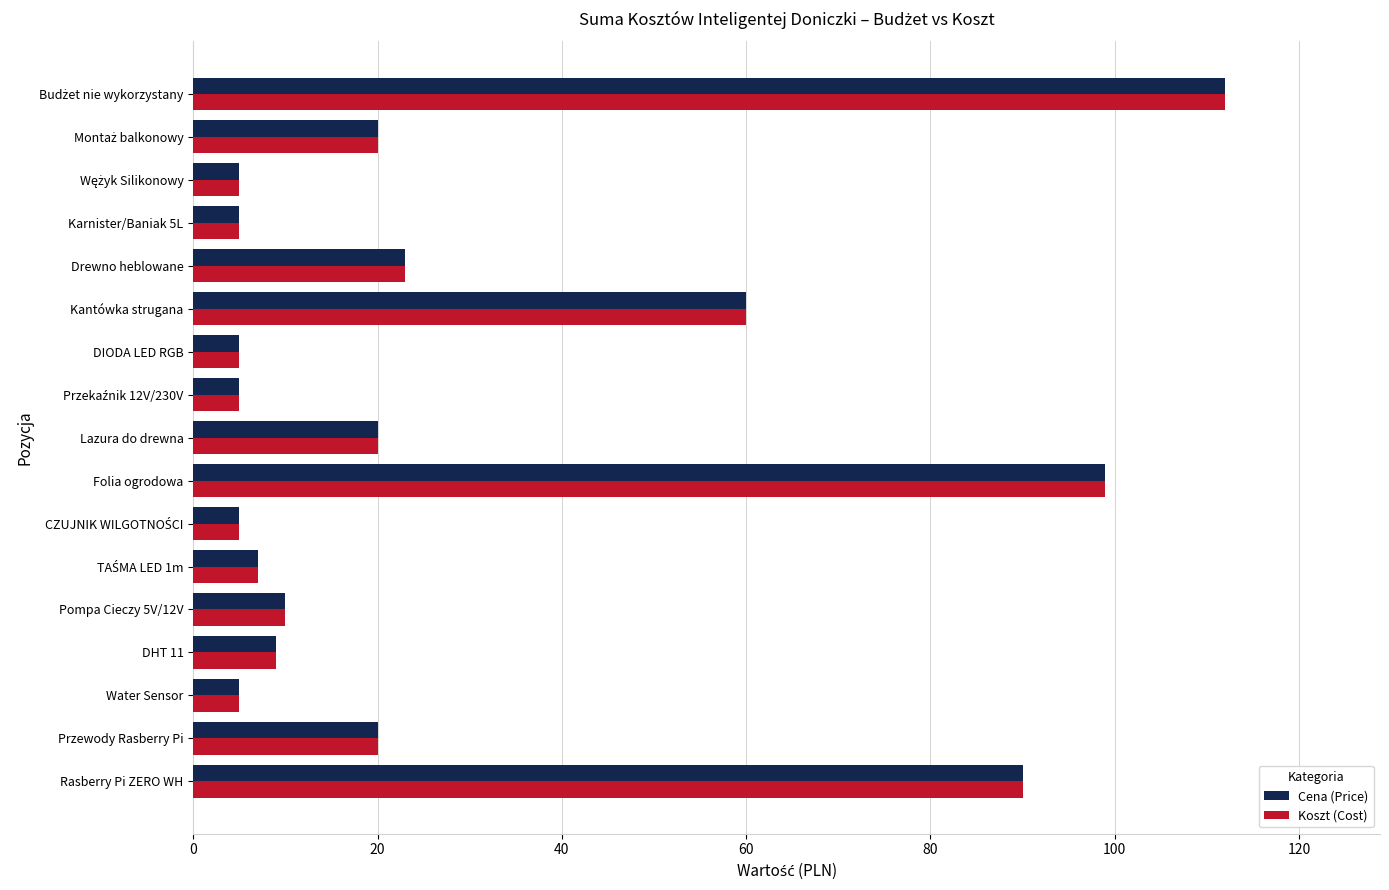

What is the sum of all Koszt (Cost) values?

500